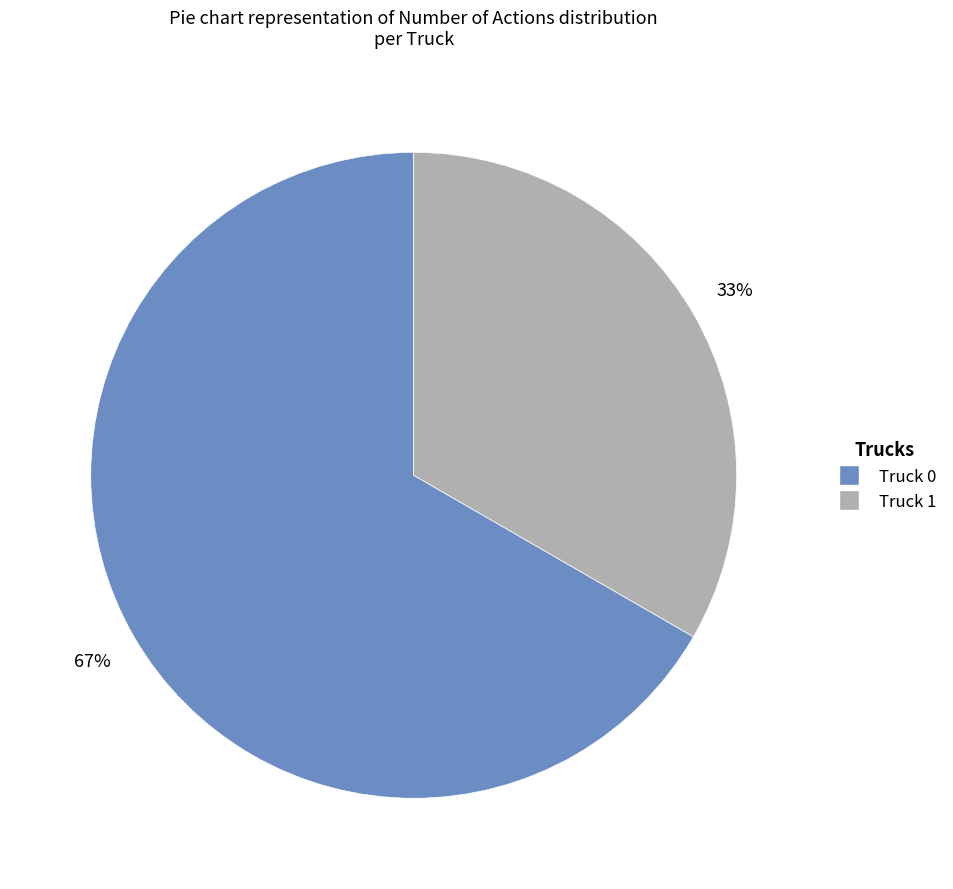

Do Truck 0 and Truck 1 together represent more than half of the pie?

Yes